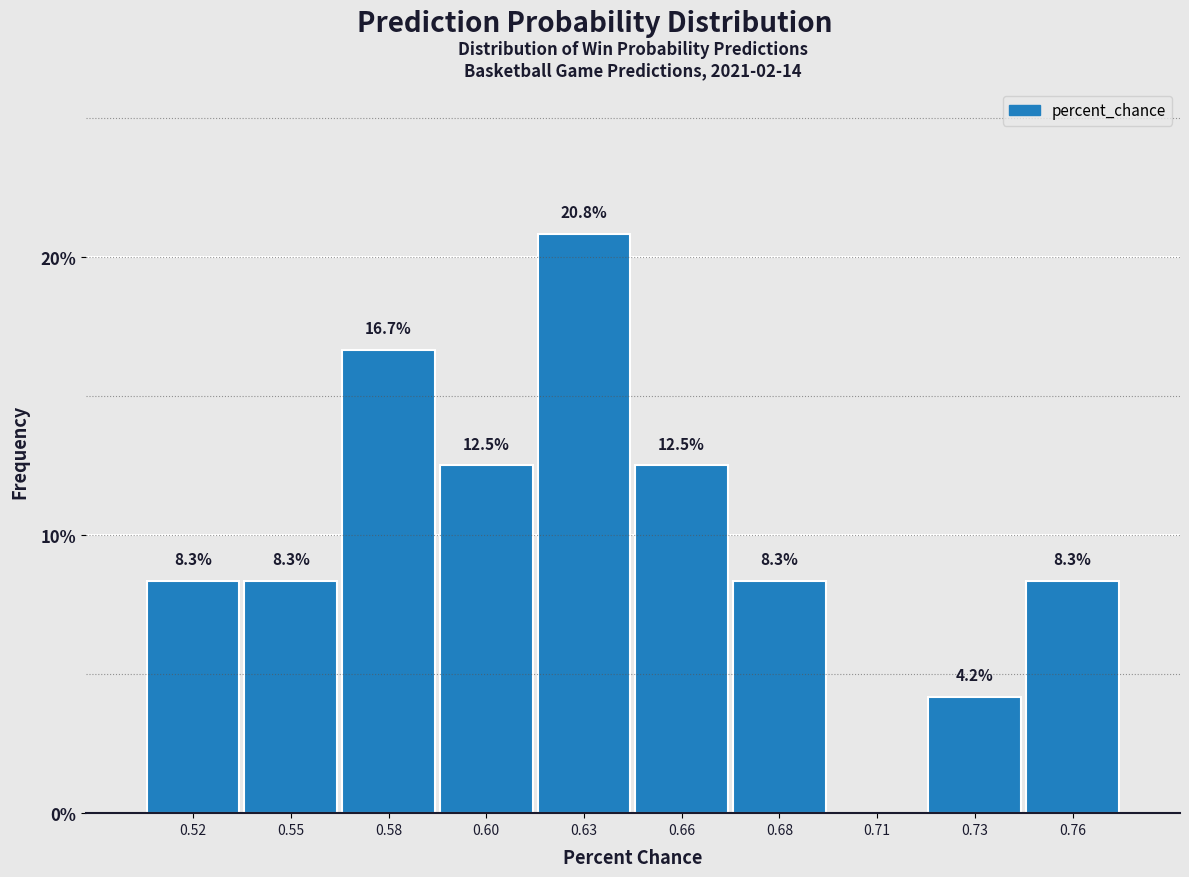

Reading left to right, transcribe all the data shown in this chart.

0.52=8.3	0.55=8.3	0.58=16.7	0.60=12.5	0.63=20.8	0.66=12.5	0.68=8.3	0.71=0.0	0.73=4.2	0.76=8.3